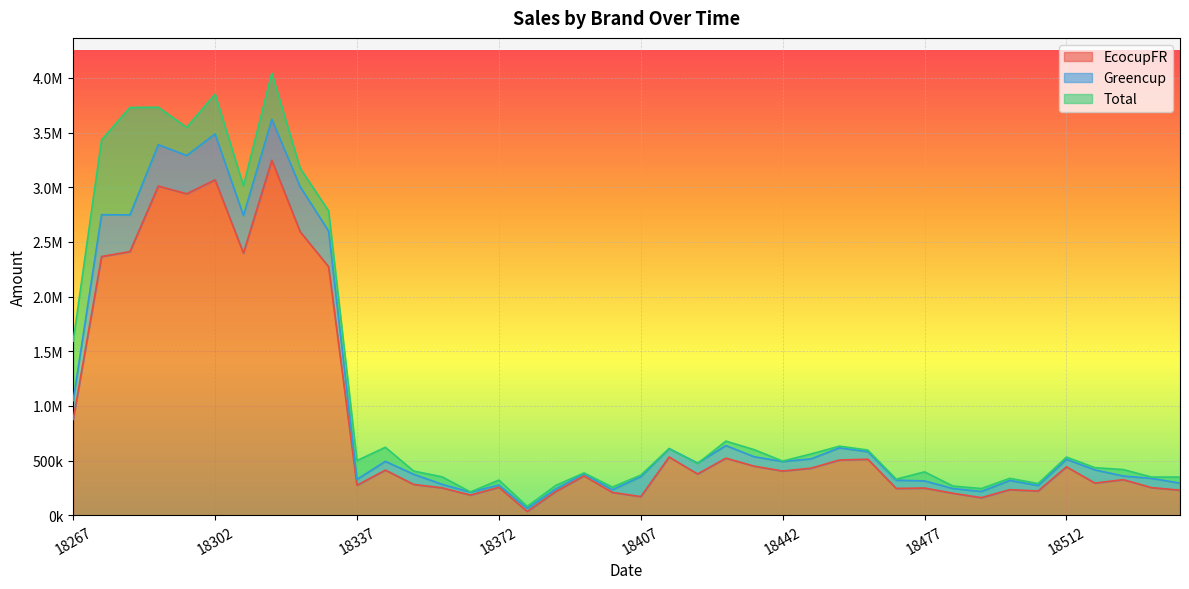

Is it true that EcocupFR equals 45099.0 at 18386?

False